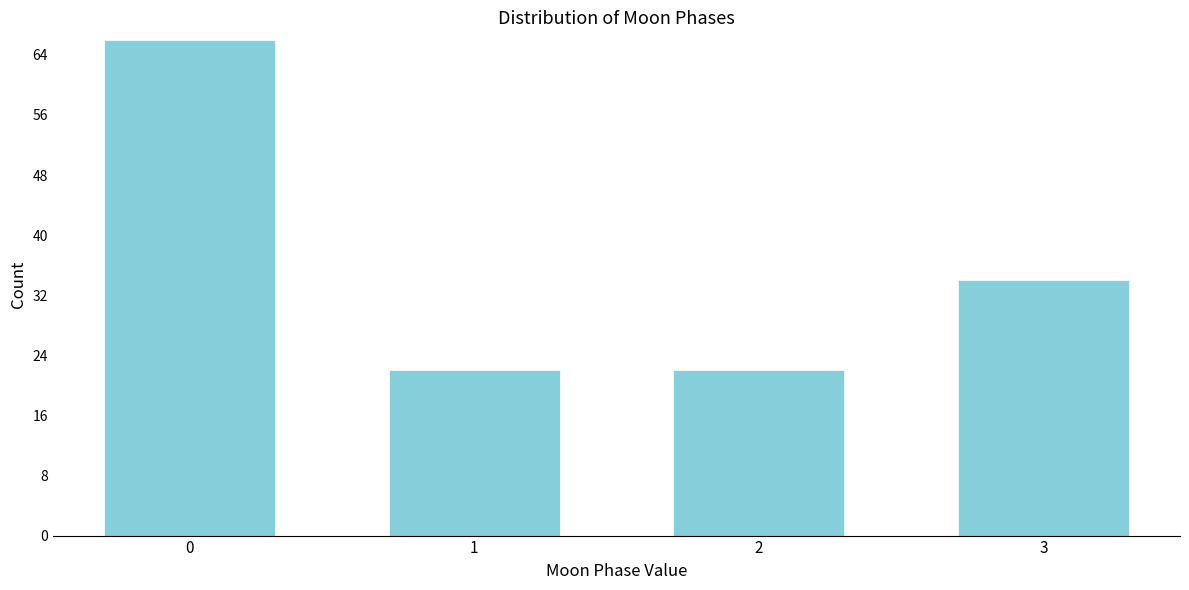

Reading left to right, extract all data points from this chart.

66	22	22	34